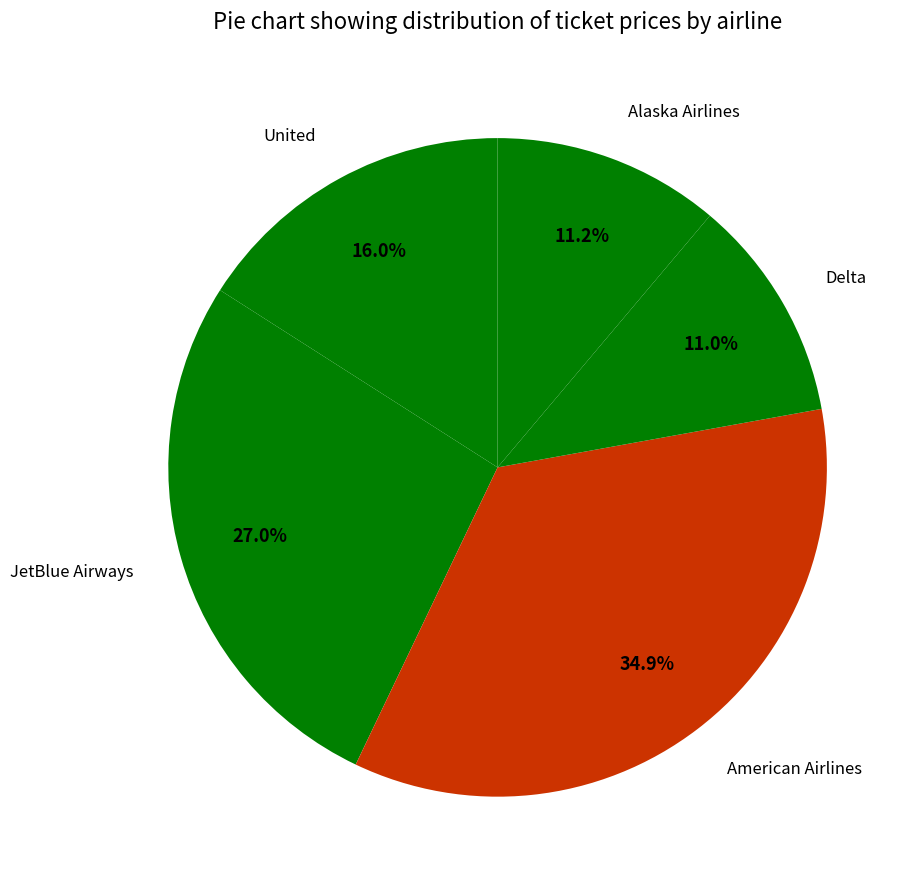

Is it true that Delta is 11% of the pie?

True